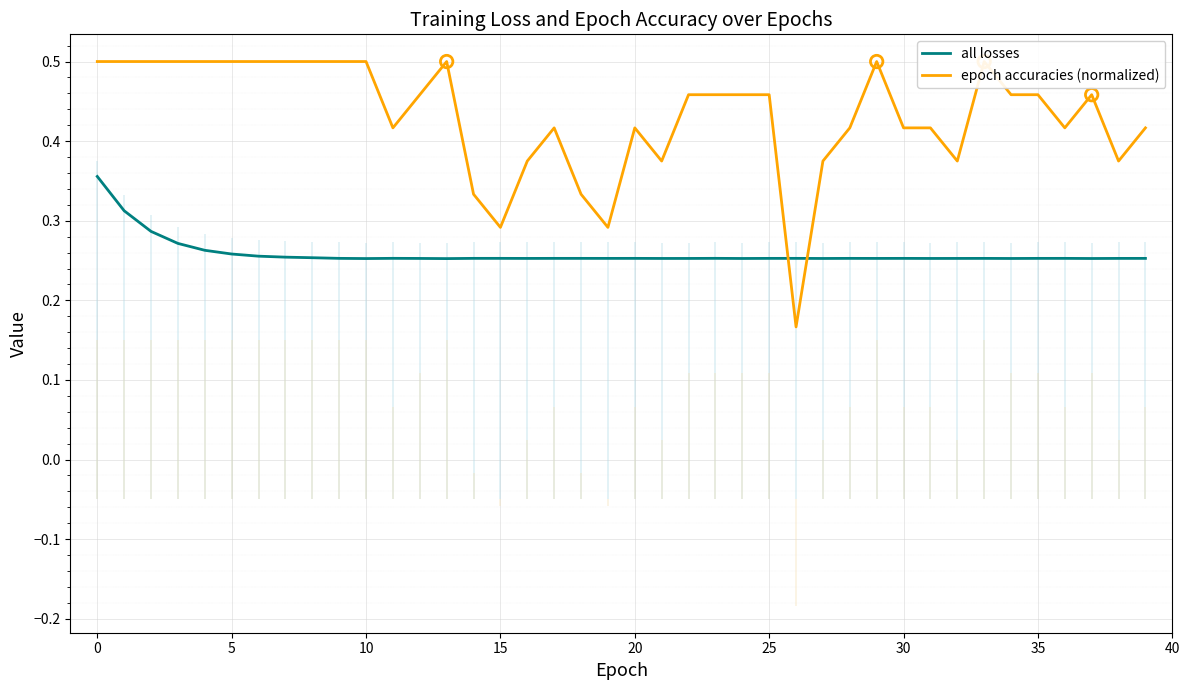

What are all the series names shown in the legend?

all losses, epoch accuracies (normalized)